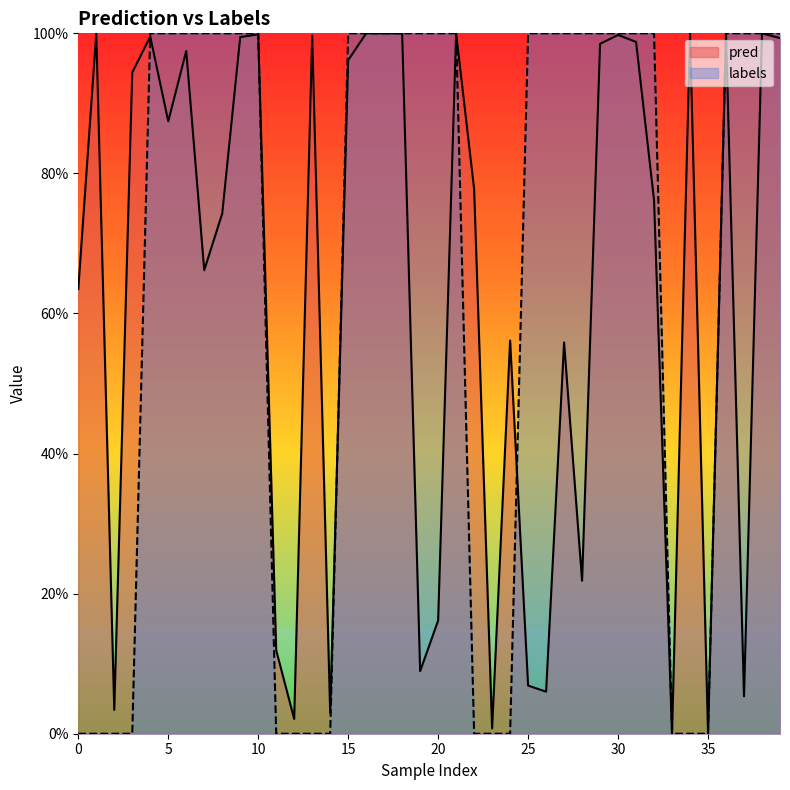

Does the chart have visible grid lines?

No